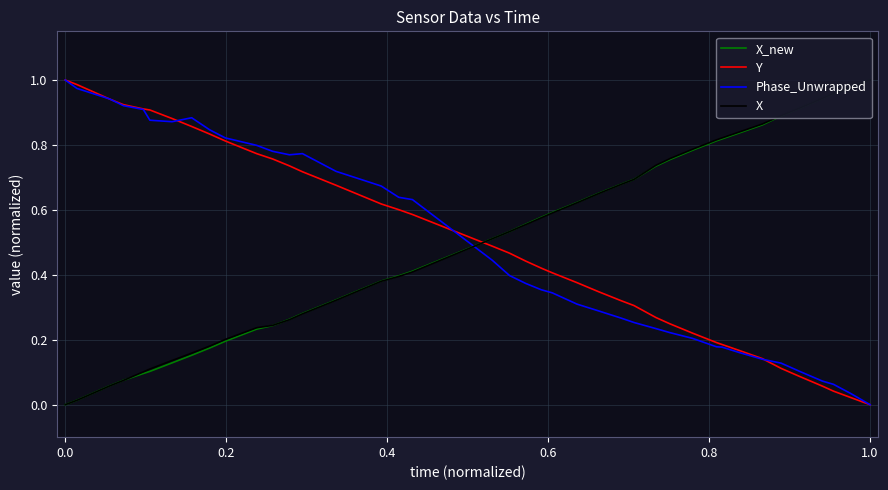

How many times do X and Phase_Unwrapped cross each other?

1